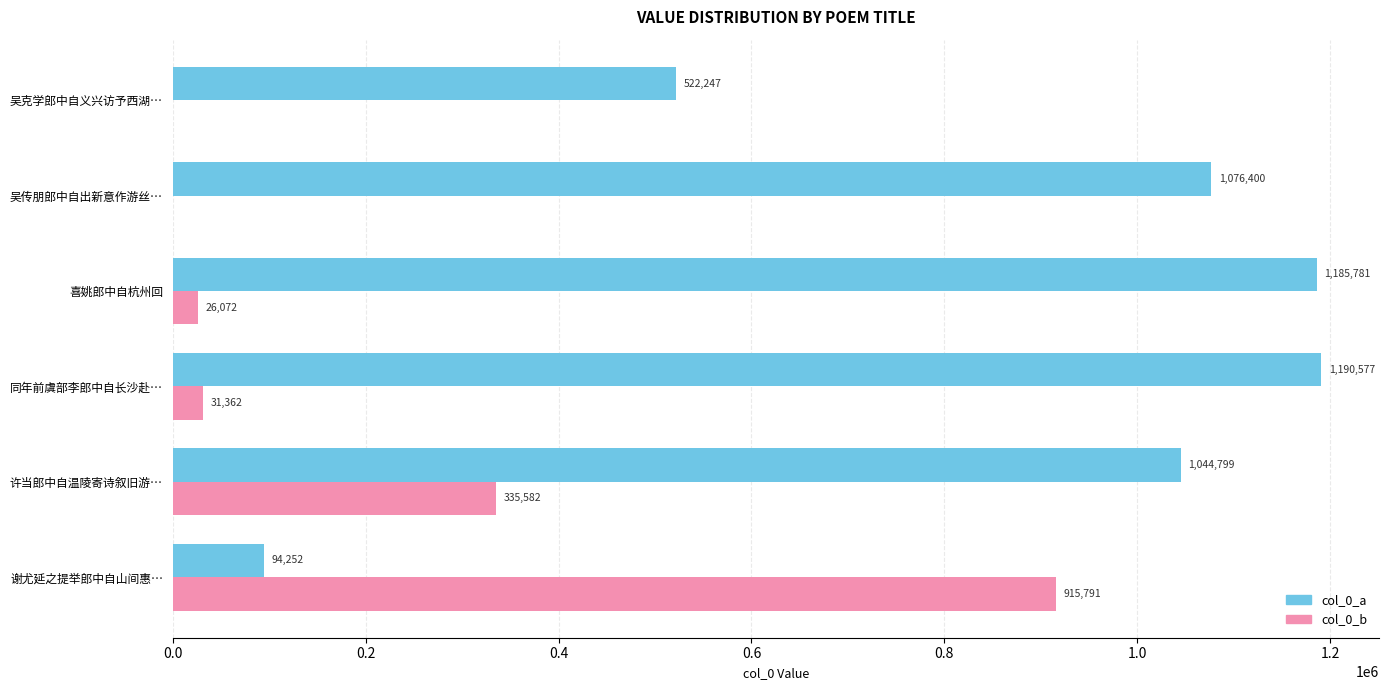

What is the sum of all col_0_a values?

5114056